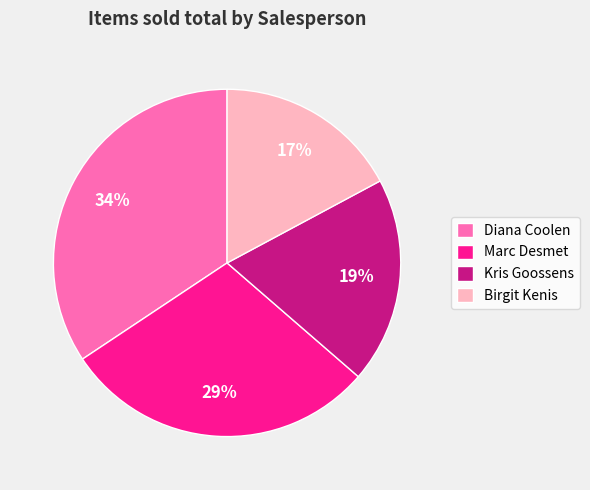

Is the sum of Kris Goossens and Birgit Kenis greater than half?

No